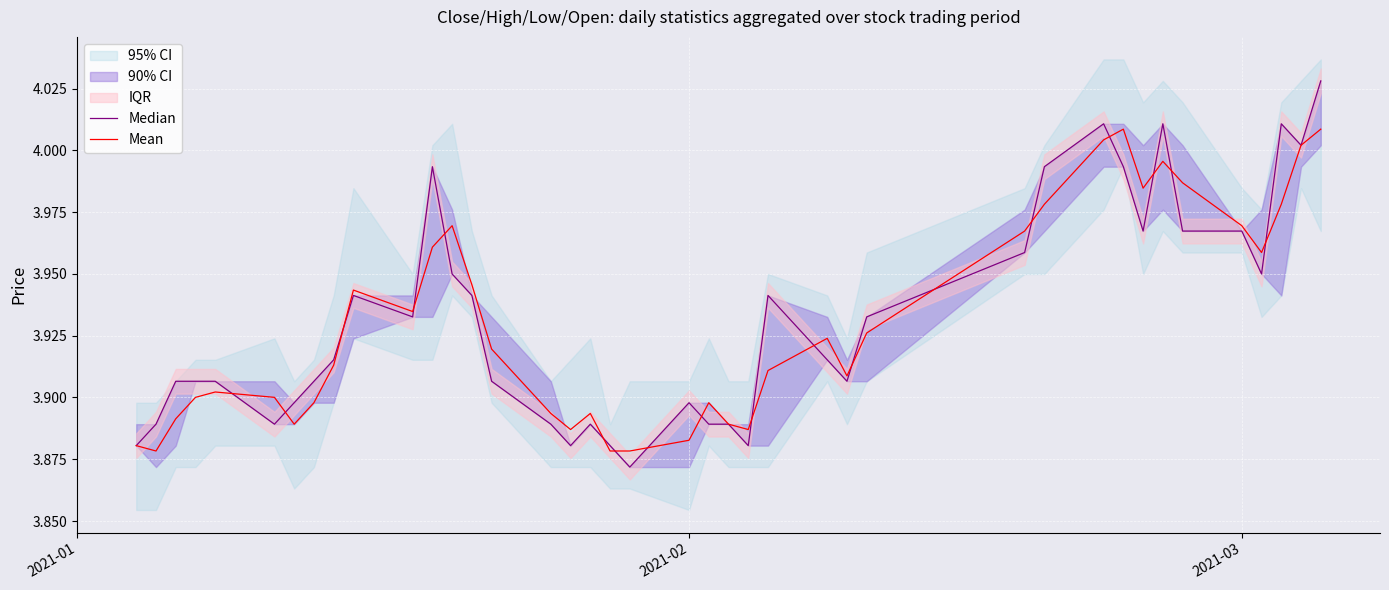

Which series has the largest range (max minus min)?

Median